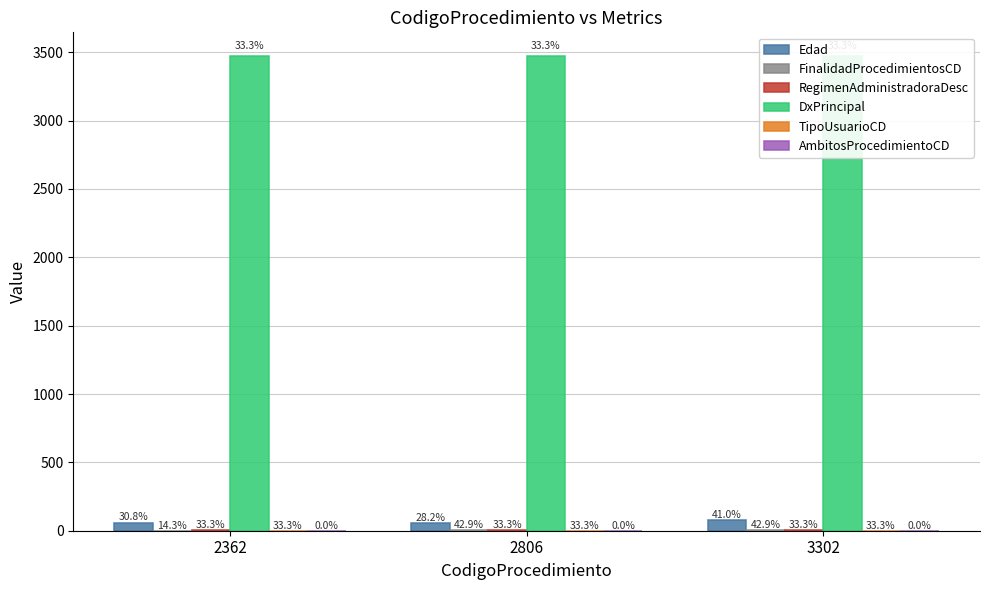

At which category is the sum across all series the highest?

3302